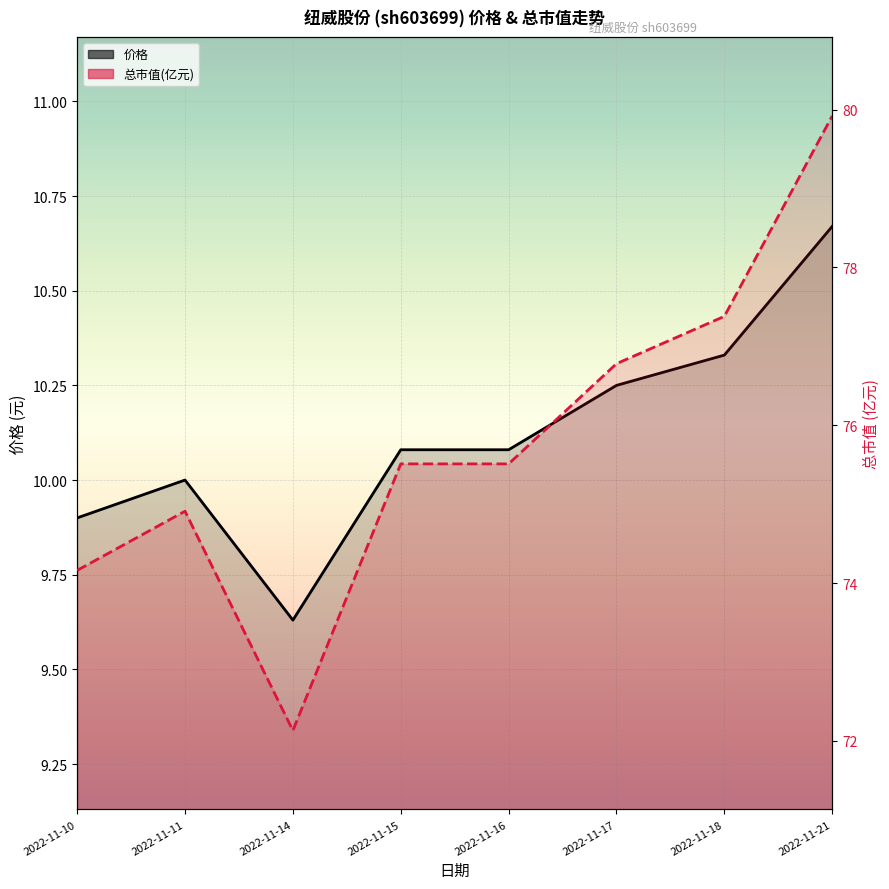

Reading left to right, transcribe all the data shown in this chart.

价格: 2022-11-10=9.9	2022-11-11=10.0	2022-11-14=9.6	2022-11-15=10.1	2022-11-16=10.1	2022-11-17=10.2	2022-11-18=10.3	2022-11-21=10.7
总市值(亿元): 2022-11-10=74.2	2022-11-11=74.9	2022-11-14=72.1	2022-11-15=75.5	2022-11-16=75.5	2022-11-17=76.8	2022-11-18=77.4	2022-11-21=79.9